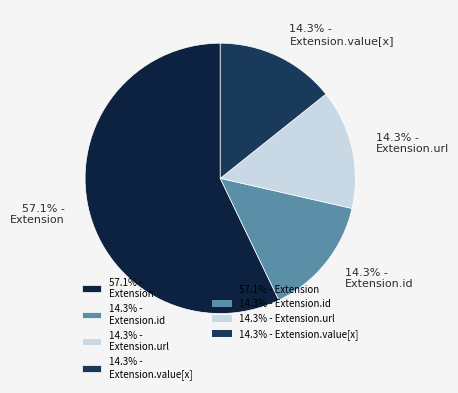

What is the ratio of the value at 57.1% - Extension to the value at 14.3% - Extension.value[x]?

4.0